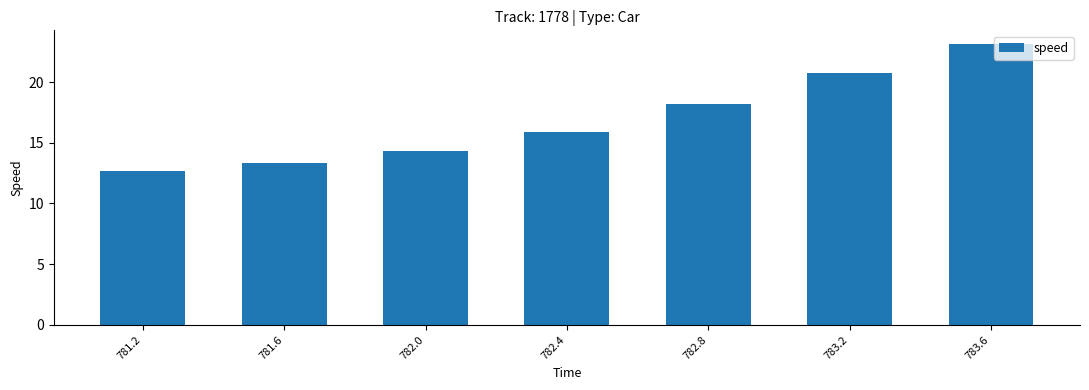

How many data points are above 15?

4